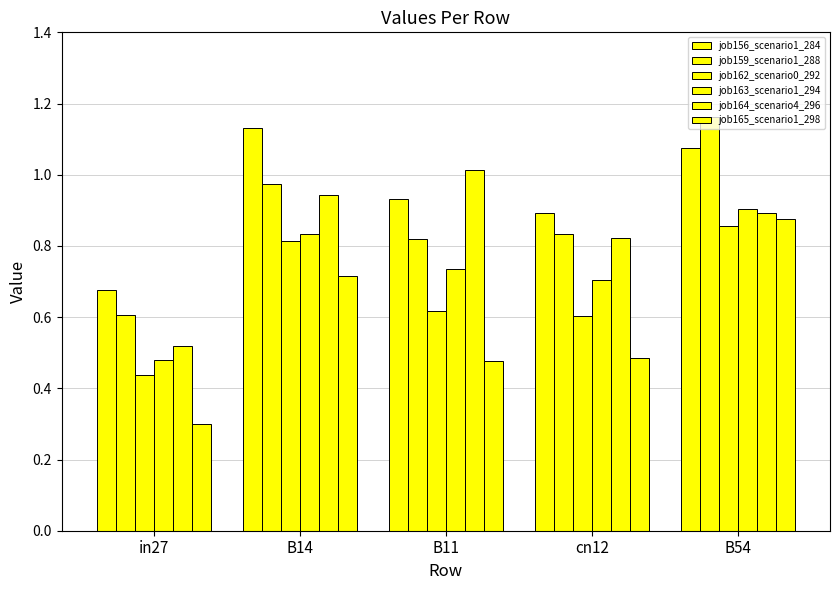

Count the number of data series in this chart.

6